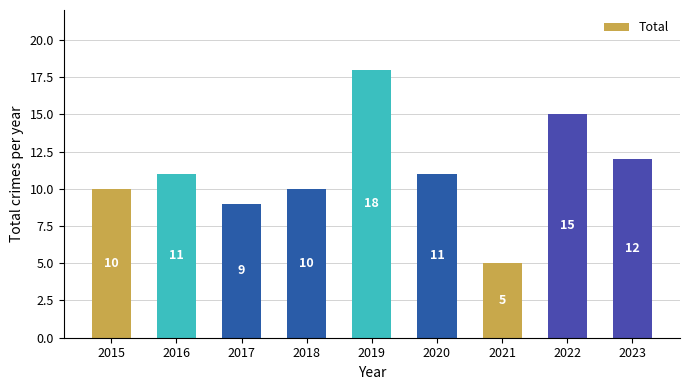

What is the sum of the values at 2022 and 2015?

25